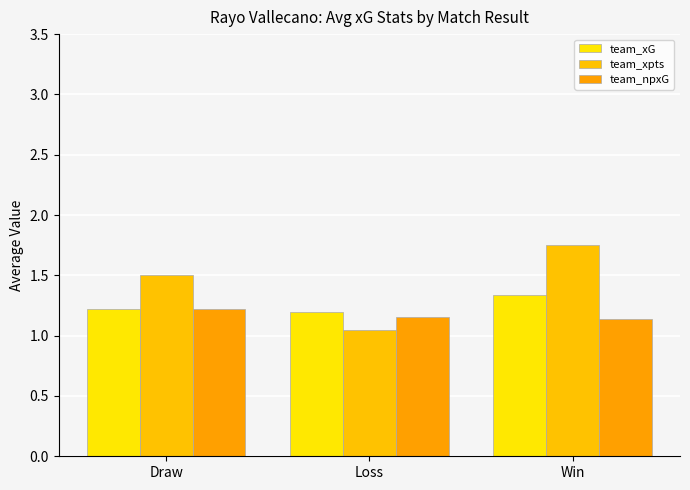

What is the greatest value displayed?

1.8